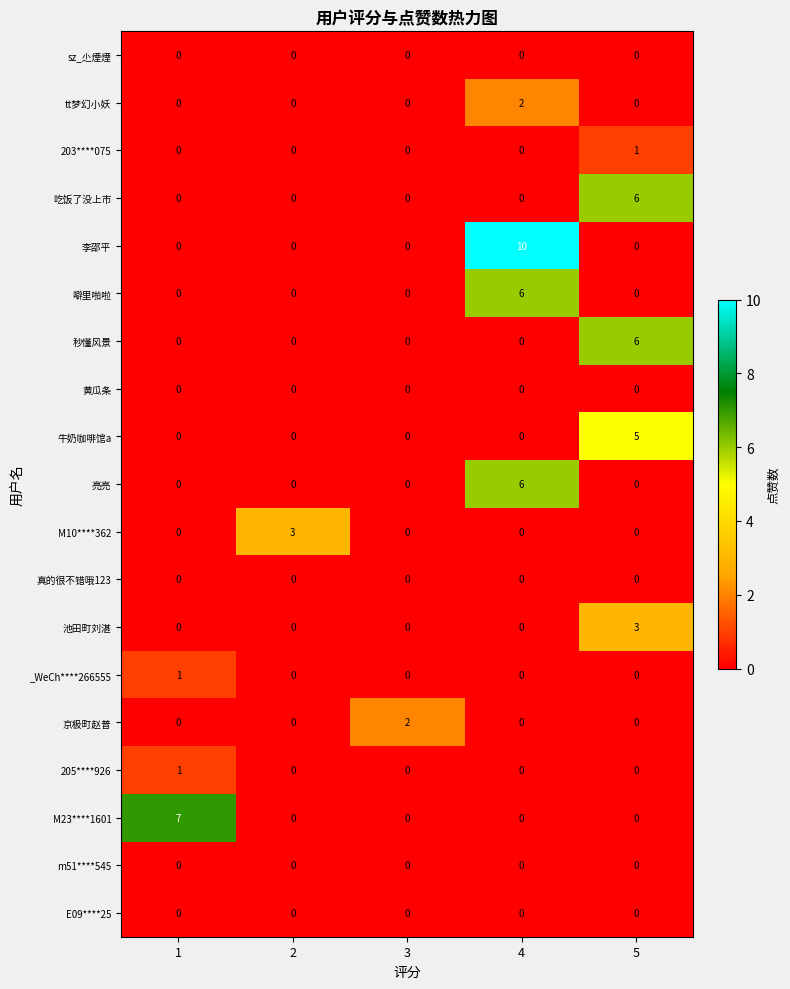

The tt梦幻小妖 series shows 1 at 1. True or false?

False